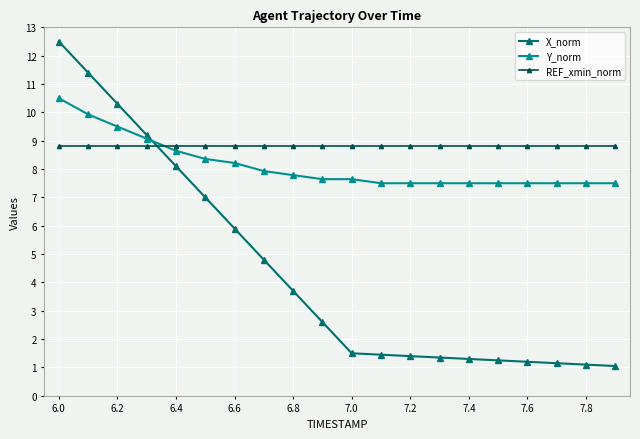

Rank the series by their average value, from highest to lowest.

REF_xmin_norm, Y_norm, X_norm